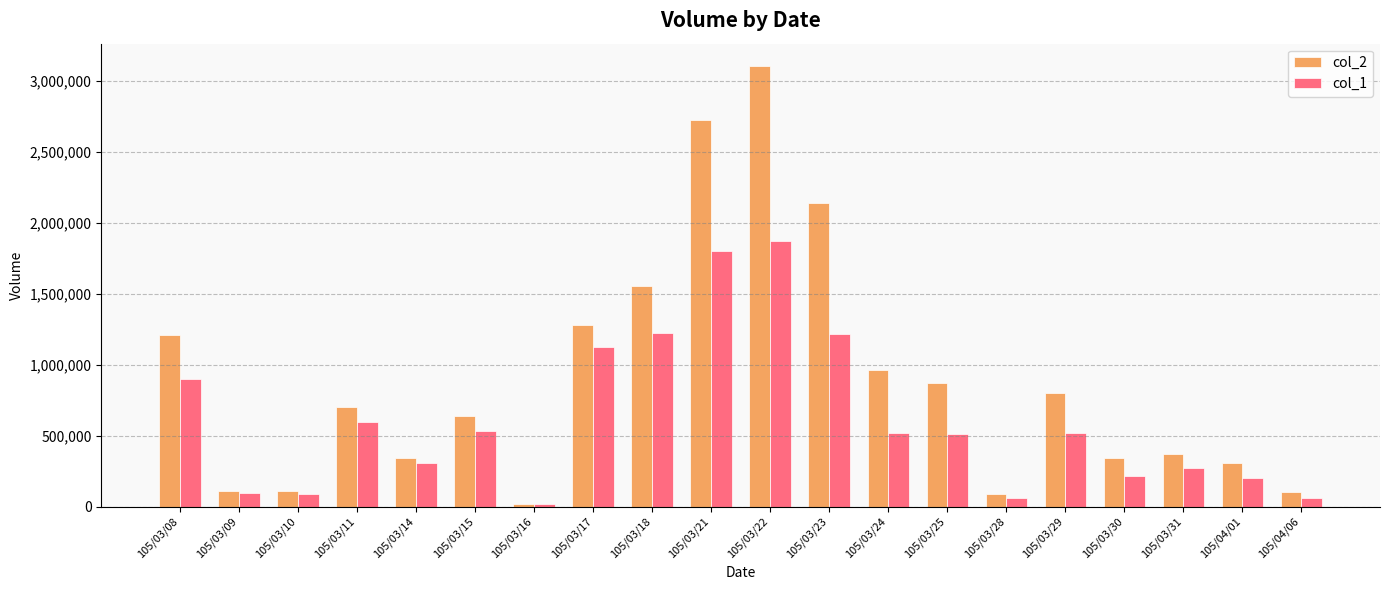

The value of col_2 at 105/03/30 is 541661. True or false?

False